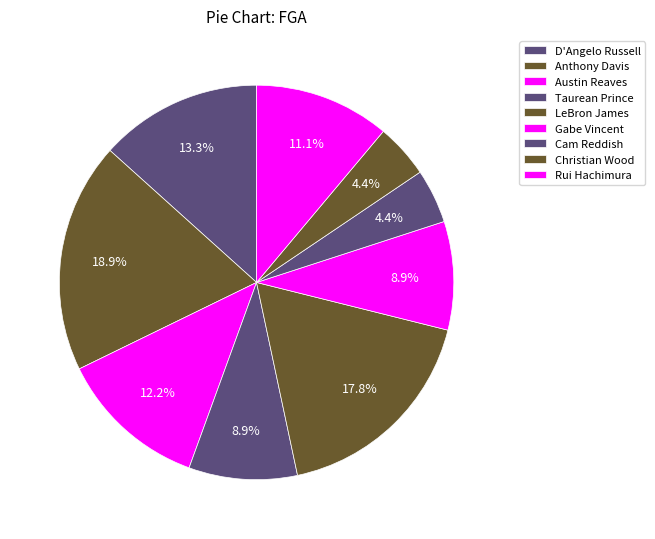

Is Gabe Vincent the majority of the pie?

No